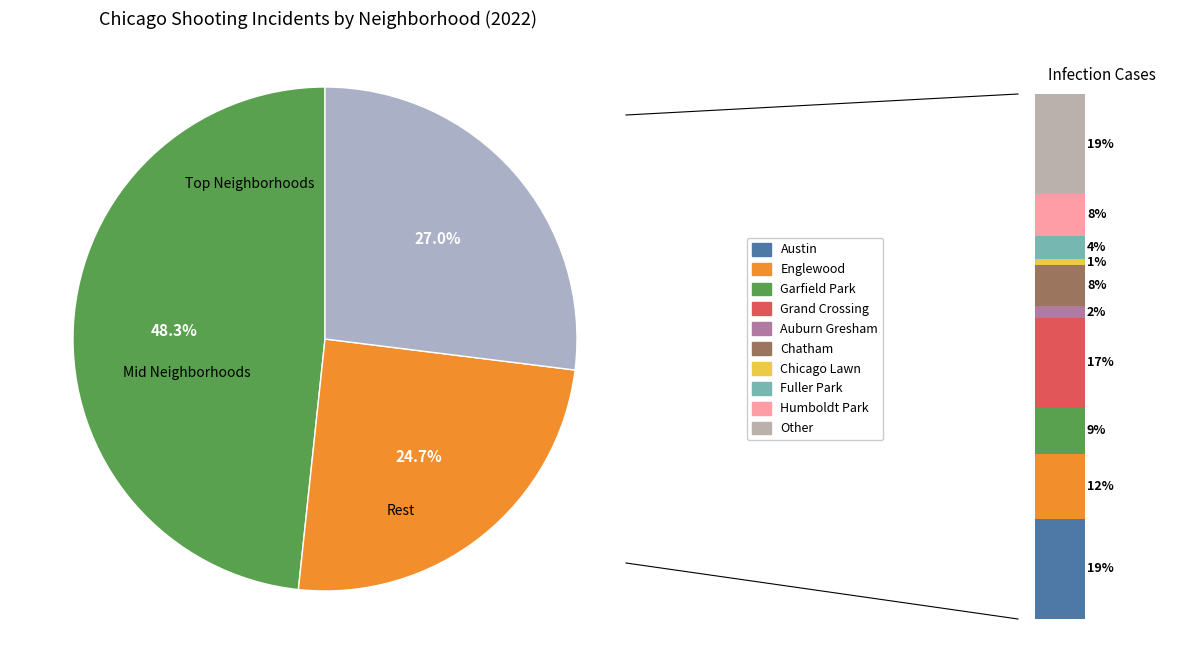

The Fuller Park slice represents 4% of the pie. True or false?

True